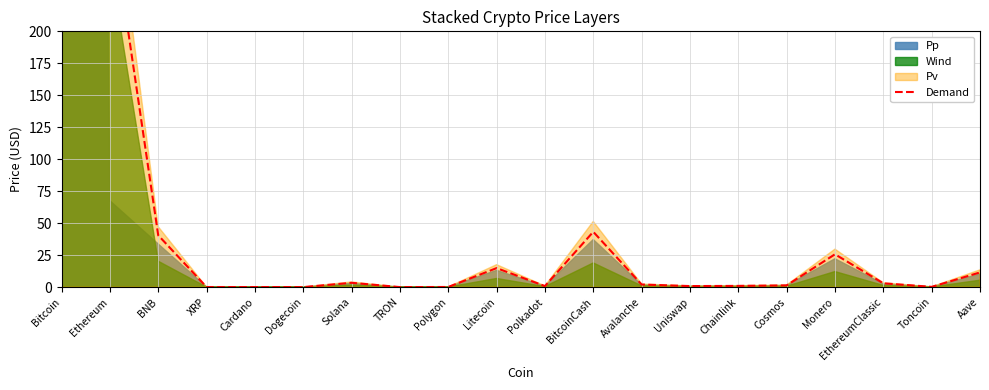

What is the label of the 6th point from the right?

Chainlink